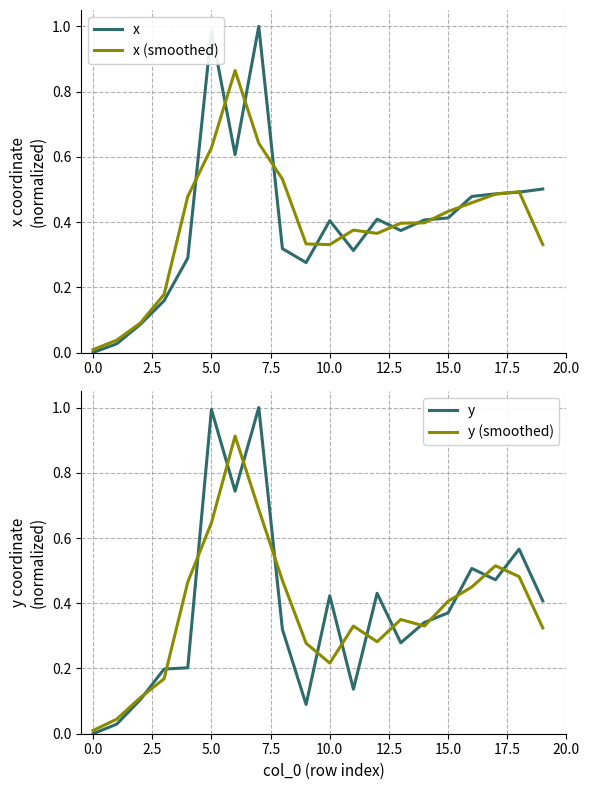

How many lines are shown in the chart?

4